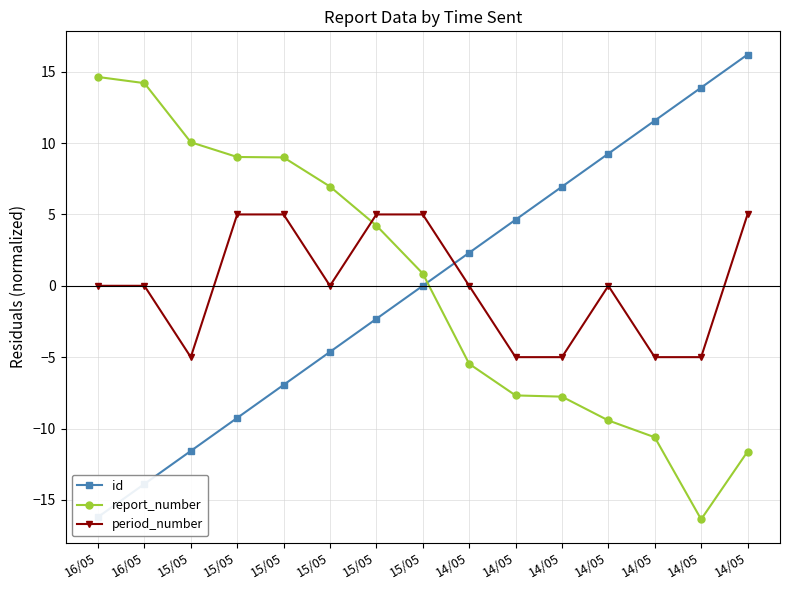

Does the chart have visible grid lines?

Yes